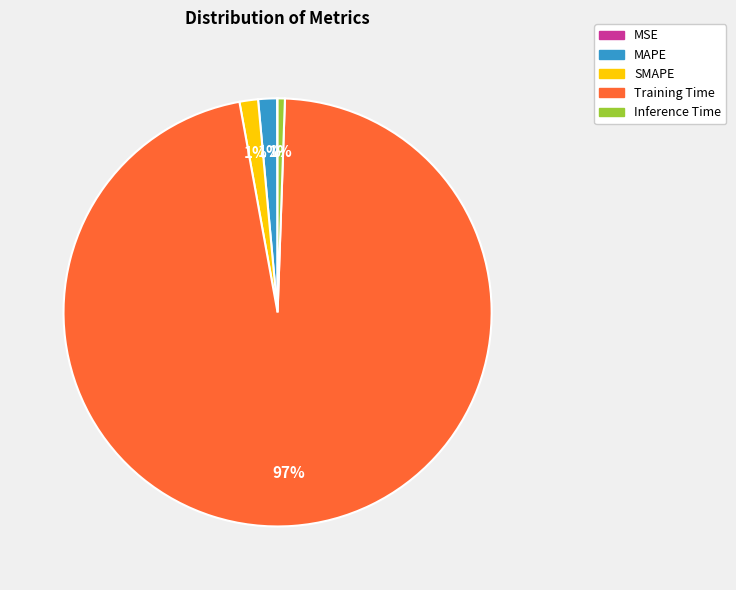

What percentage is the MAPE slice, to the nearest percent?

1%